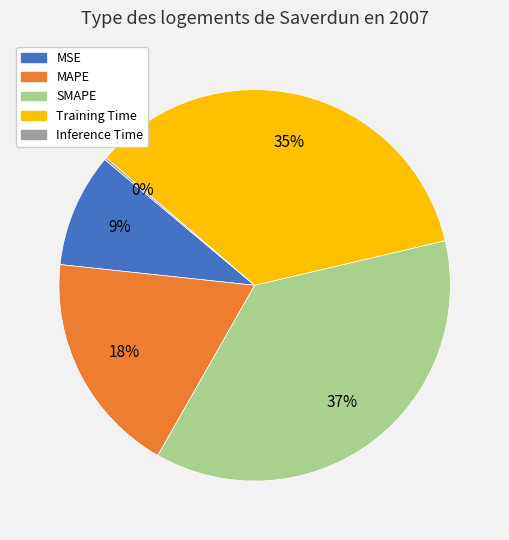

Is MSE the majority of the pie?

No